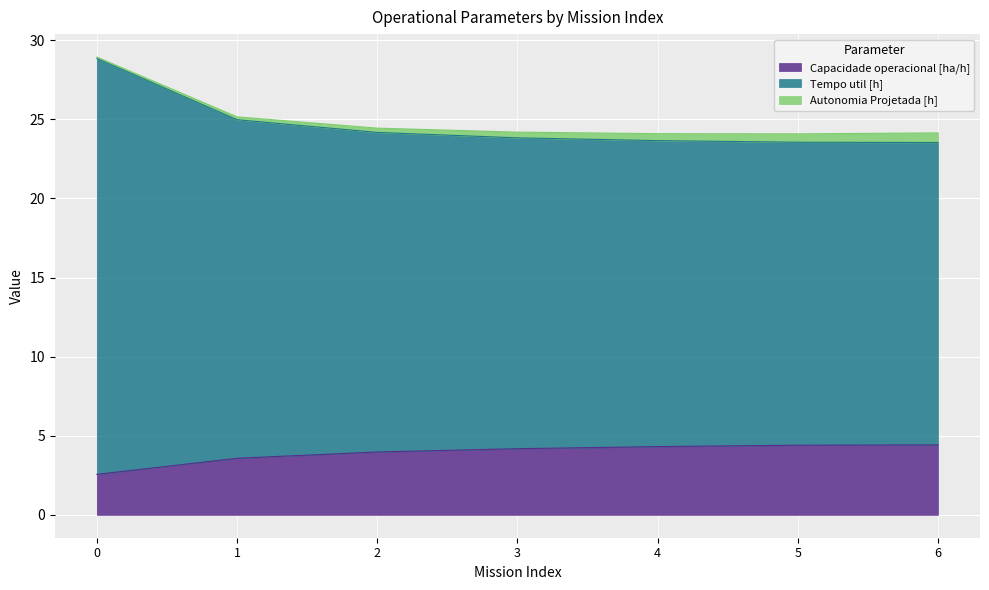

What is the lowest value of the Capacidade operacional [ha/h] series?

2.6